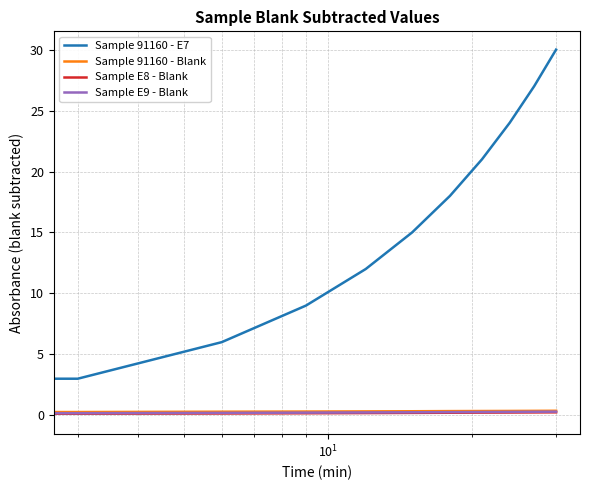

What is the difference between the maximum and minimum values in the Sample 91160 - Blank series?

0.1